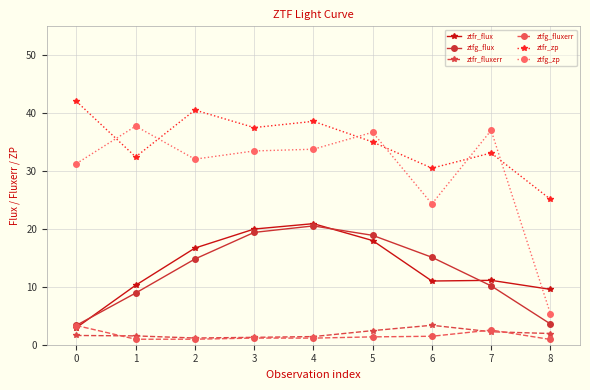

What is the lowest value of the ztfg_zp series?

5.4